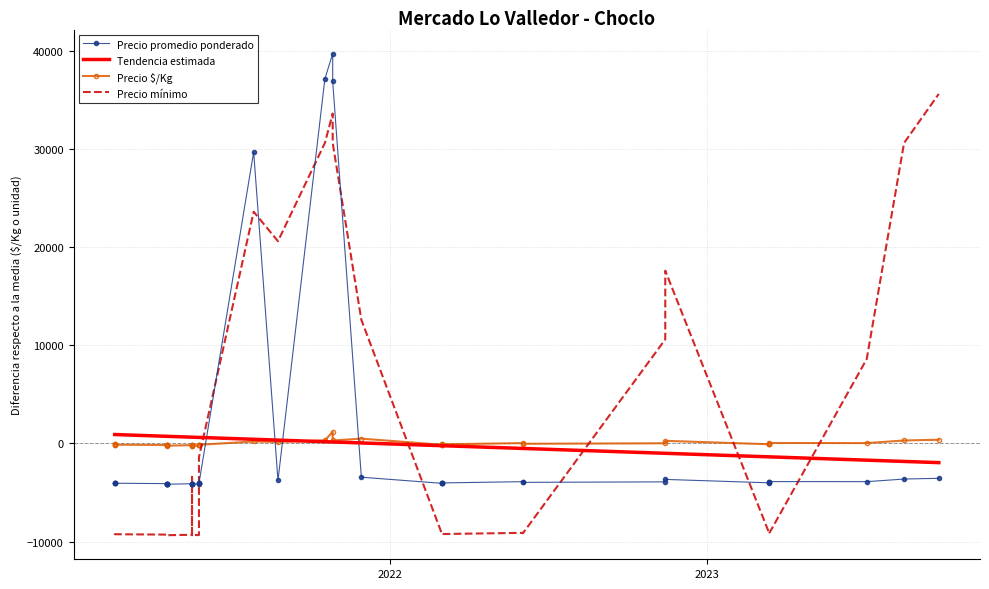

Is this an area chart (filled region under the line)?

No